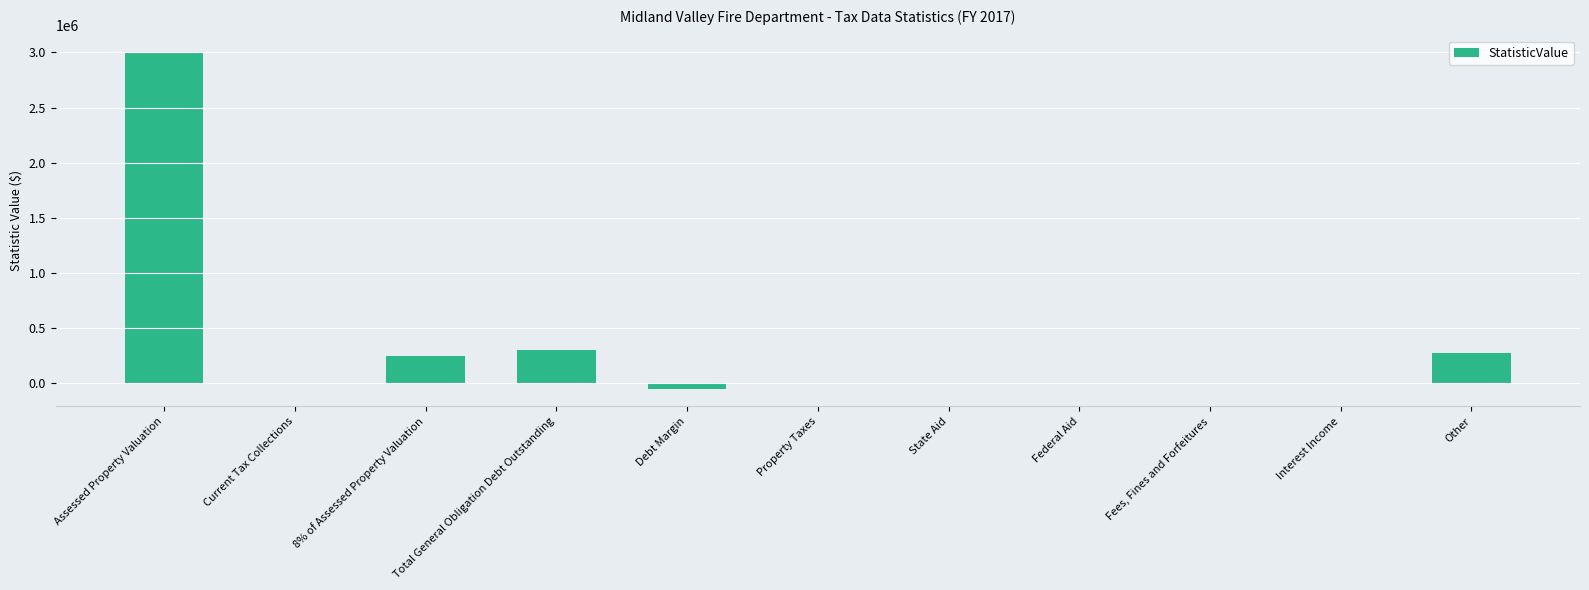

How many distinct data groups are displayed?

1